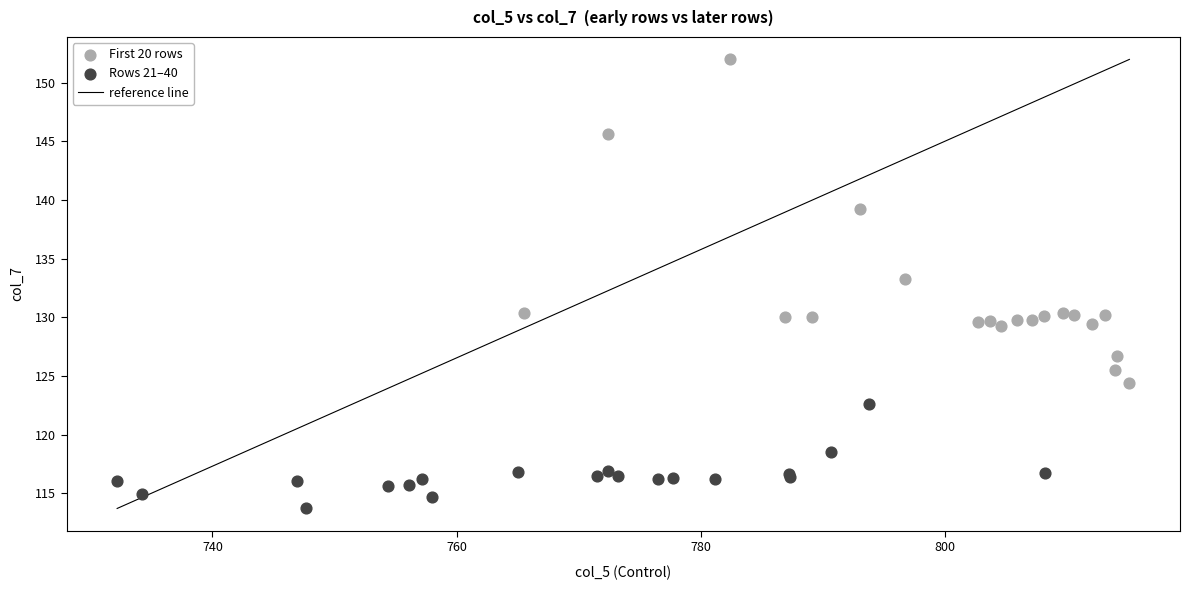

Which series contains the lowest Y value?

Rows 21–40